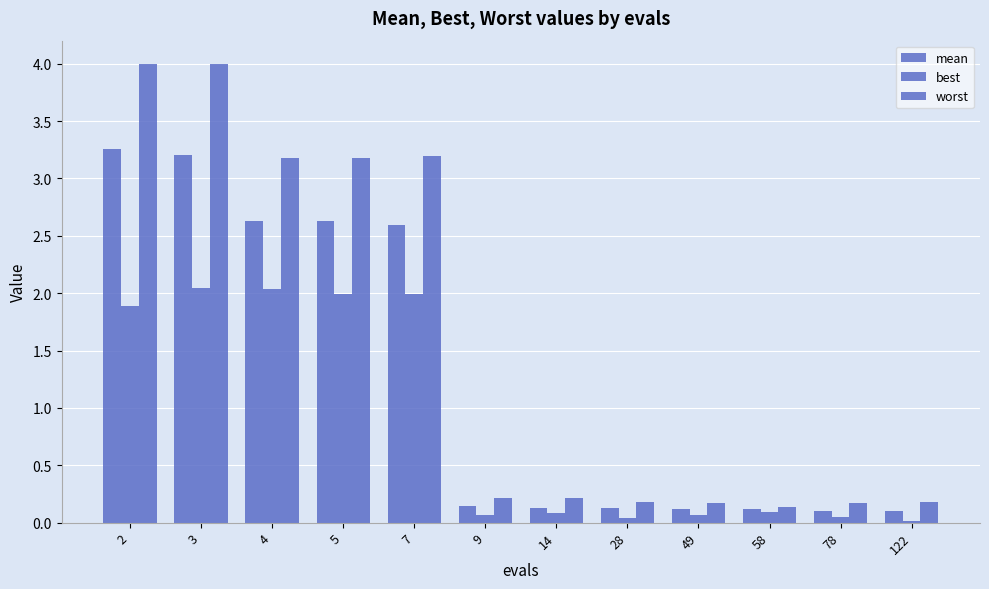

How many bars are there in each group?

3